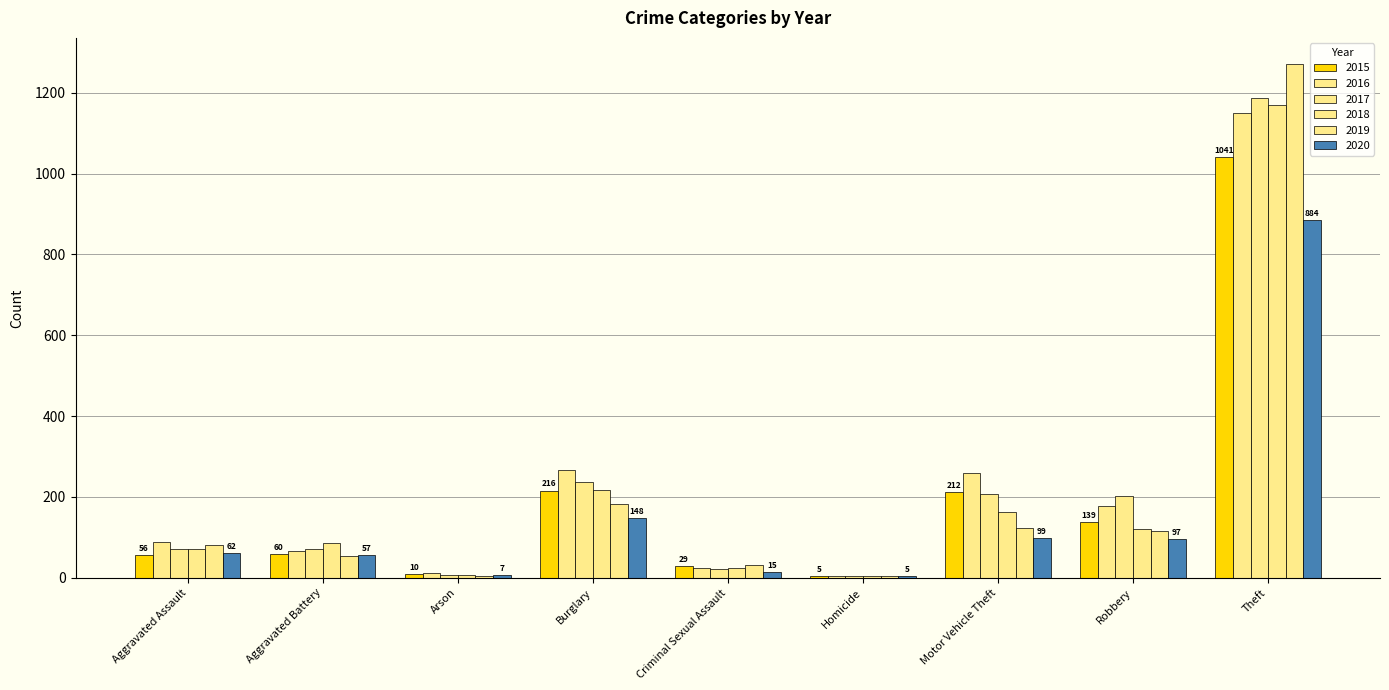

How many series are shown in this chart?

6